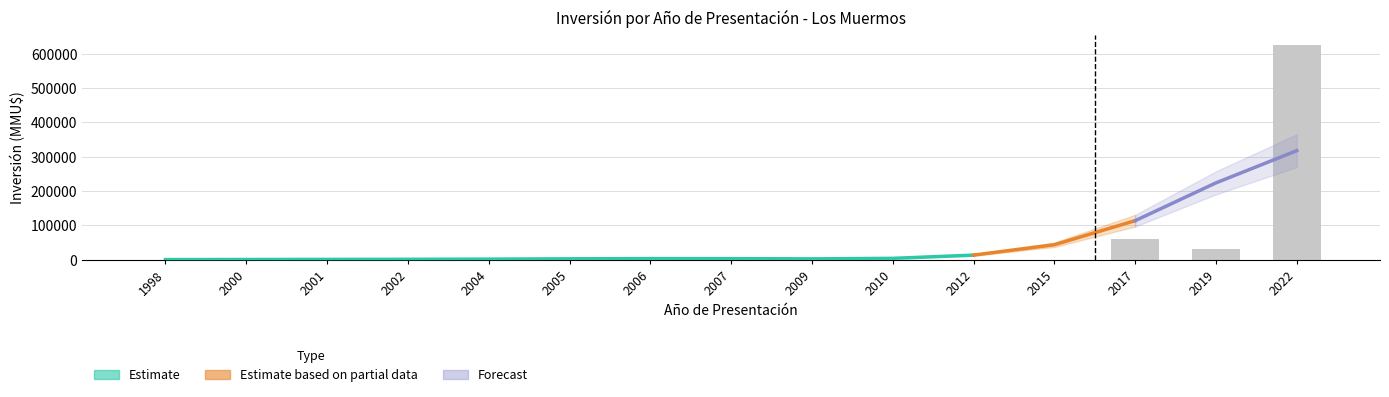

Which has a higher value, 2001 or 2005?

2001